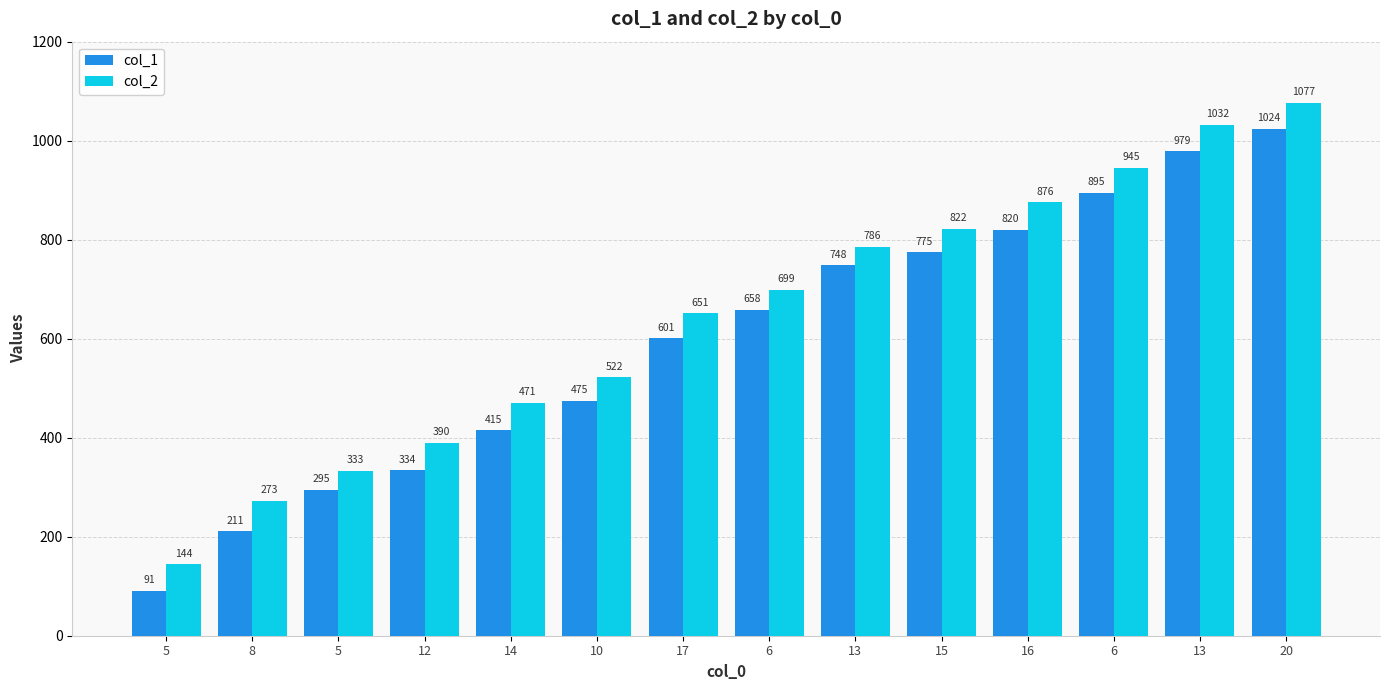

Count the number of data series in this chart.

2